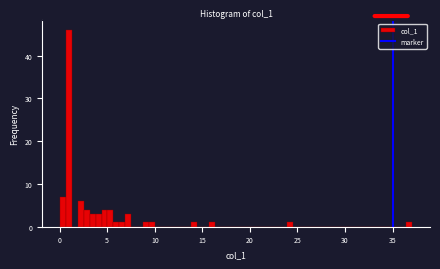

Around what value on the x-axis is the tallest bar? Give the approximate position of its centre, as read against the axis.

1.0